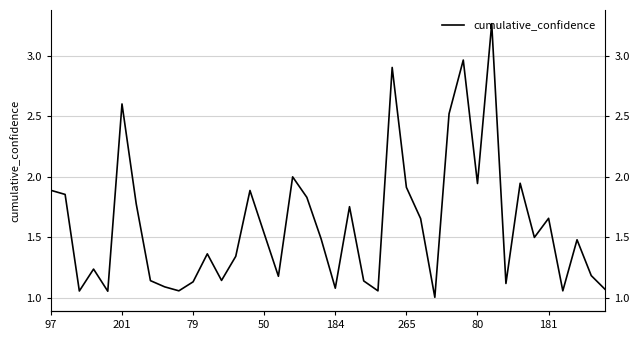

What is the greatest value displayed?

3.3